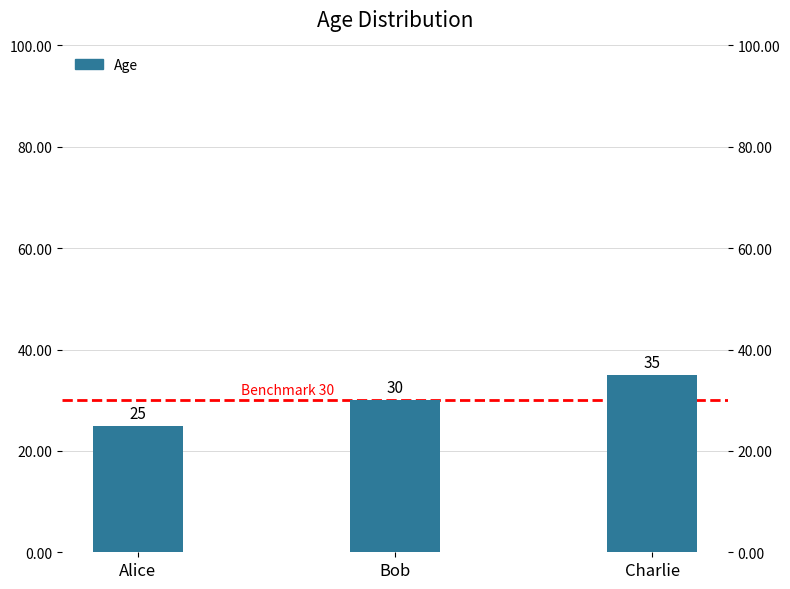

The chart shows a value of 45 at Alice. True or false?

False